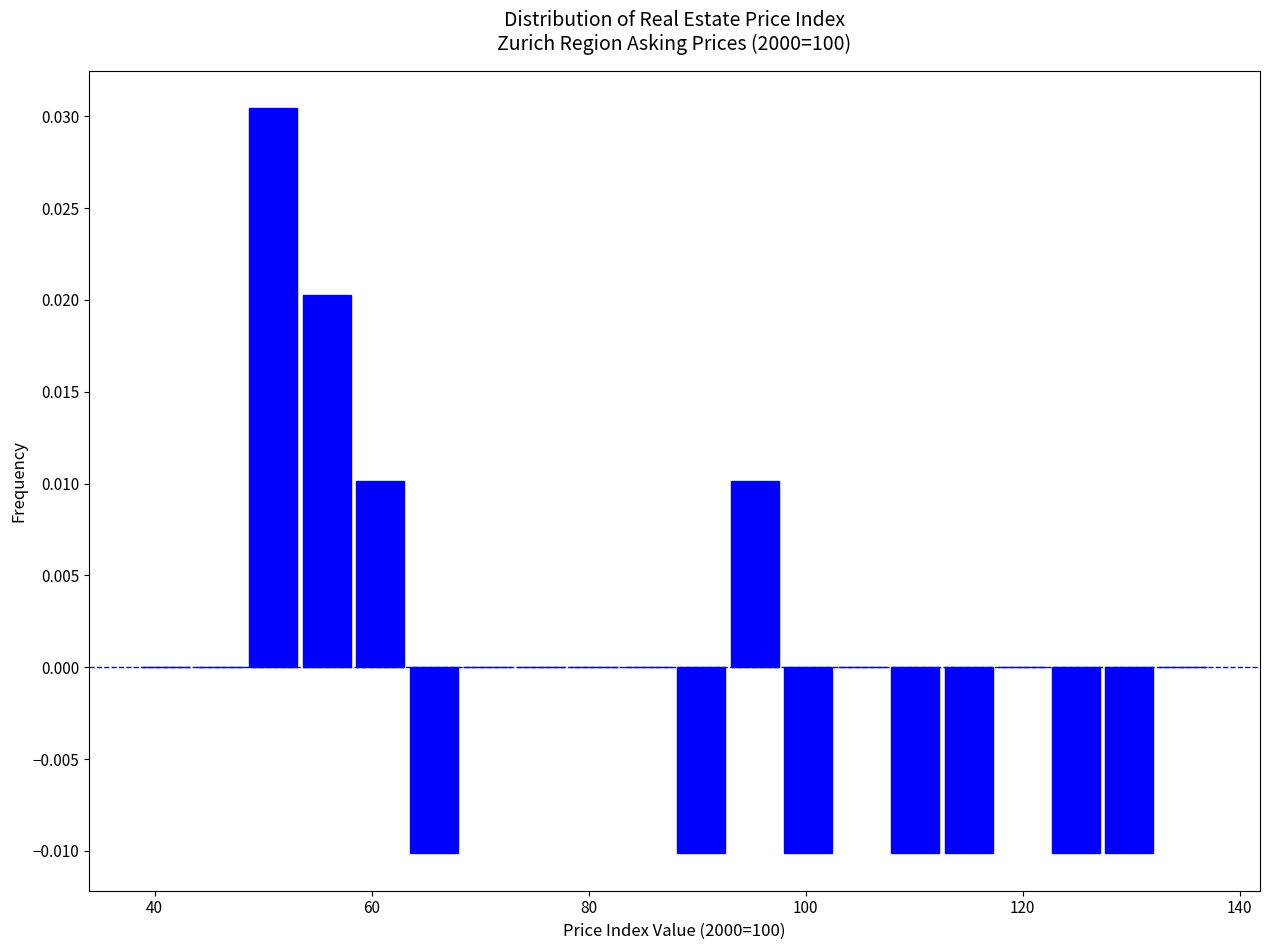

Around what value on the x-axis is the tallest bar? Give the approximate position of its centre, as read against the axis.

50